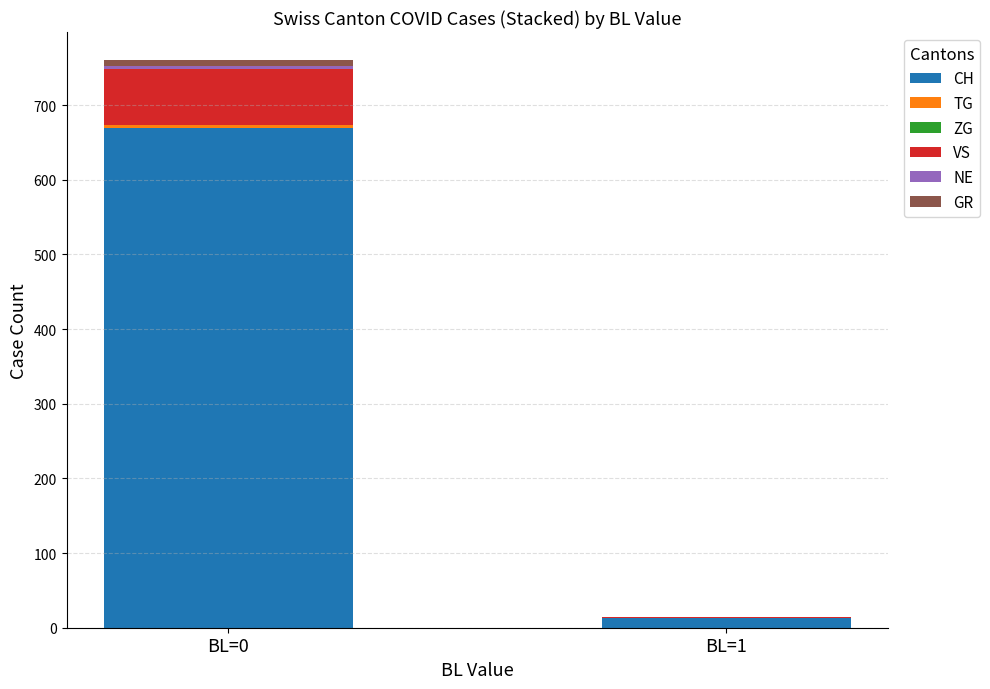

Which category has the highest value in the CH series?

BL=0